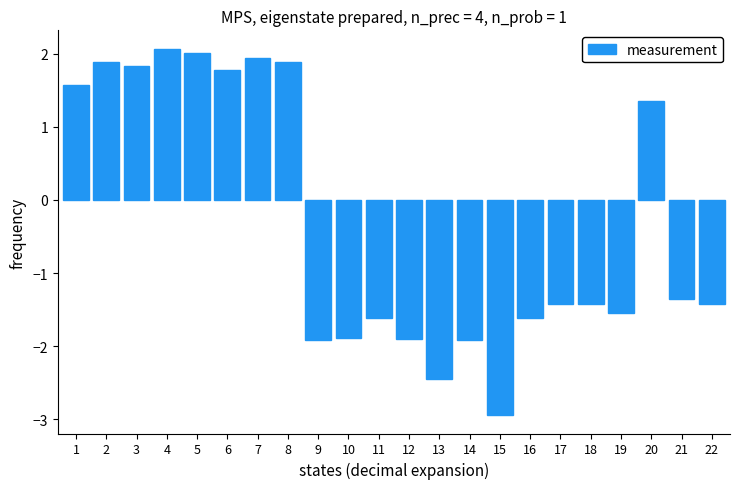

How many data points does each series have?

22